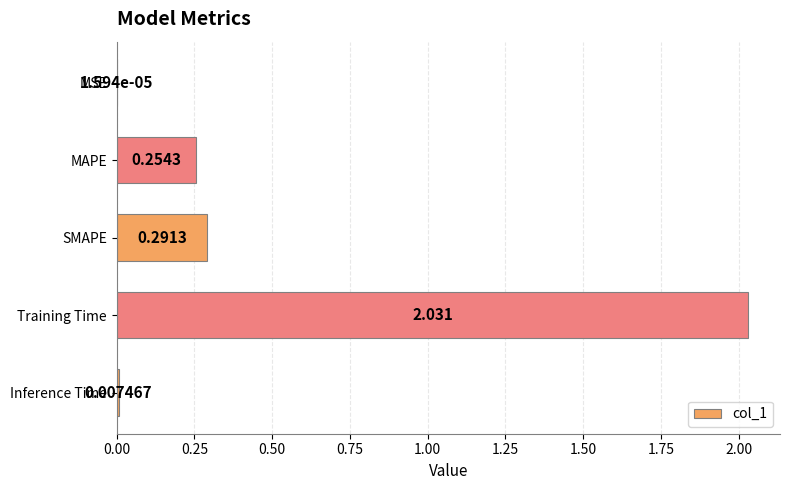

Between SMAPE and MSE, which is larger?

SMAPE